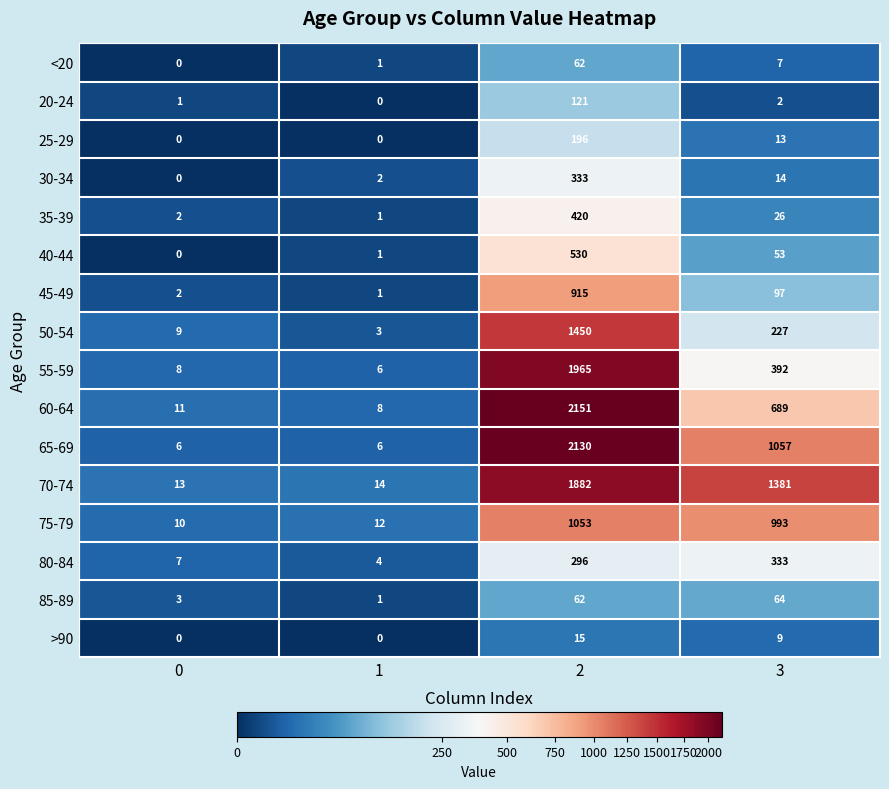

What is the difference between the highest and lowest values at 2?

2136